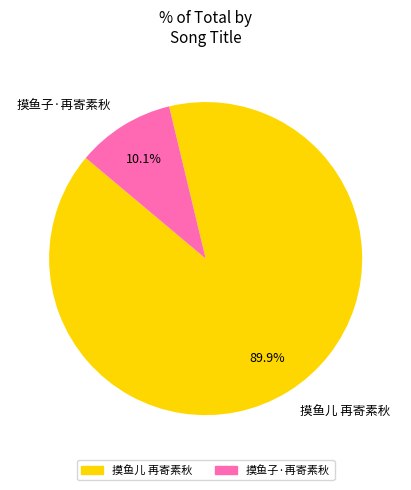

To the nearest percent, what percentage of the pie is 摸鱼子·再寄素秋?

10%